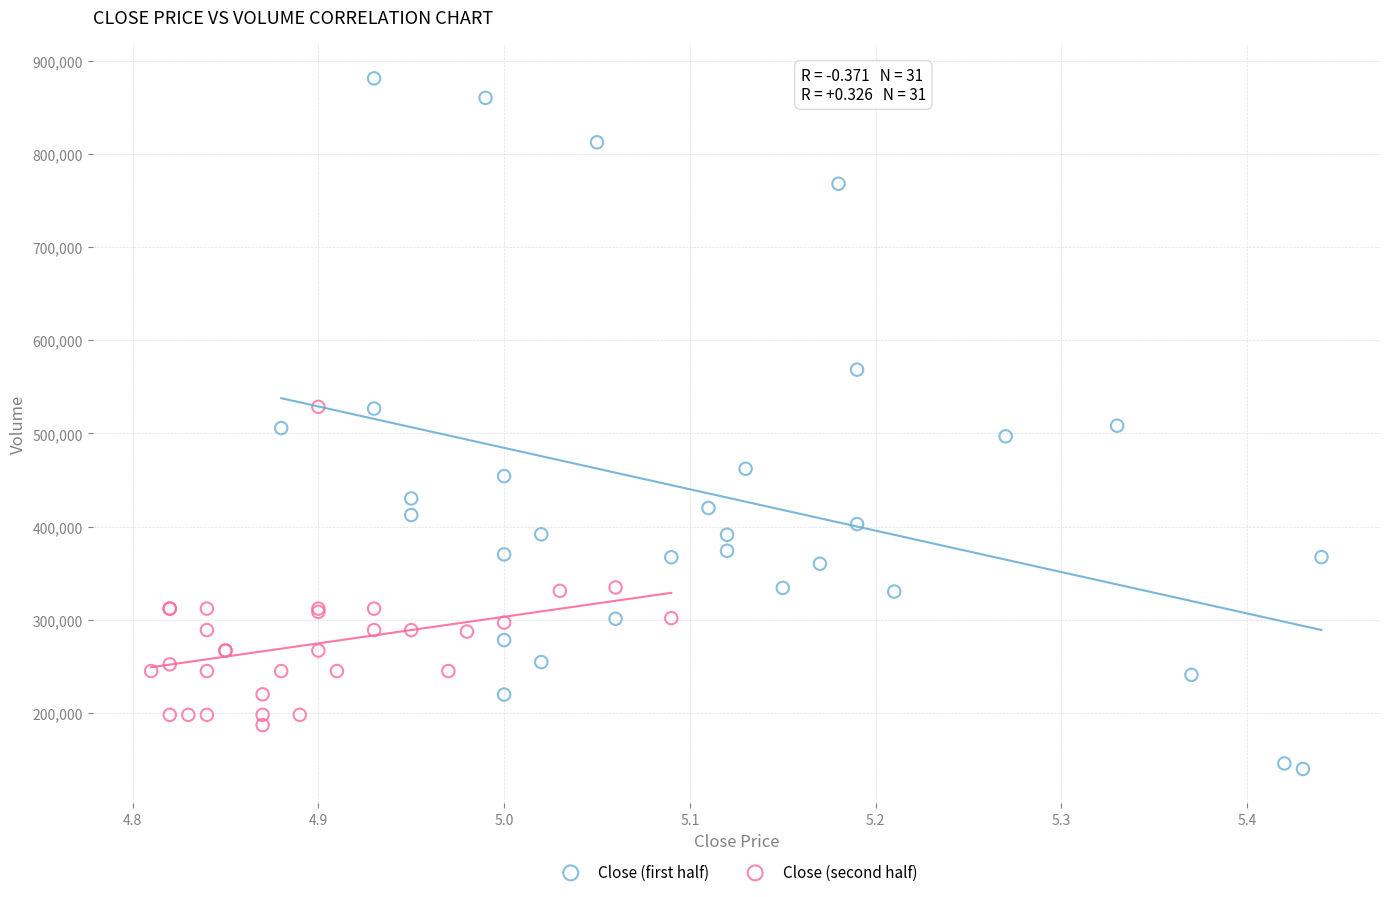

Which series reaches the maximum Y coordinate?

Close (first half)